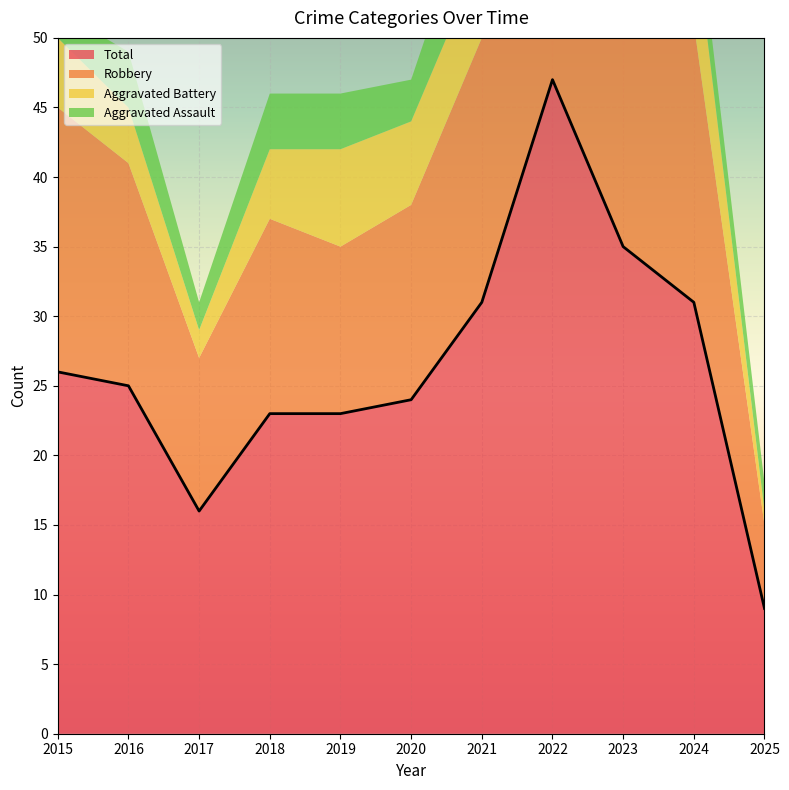

Which series changed the most between 2015 and 2025?

Total